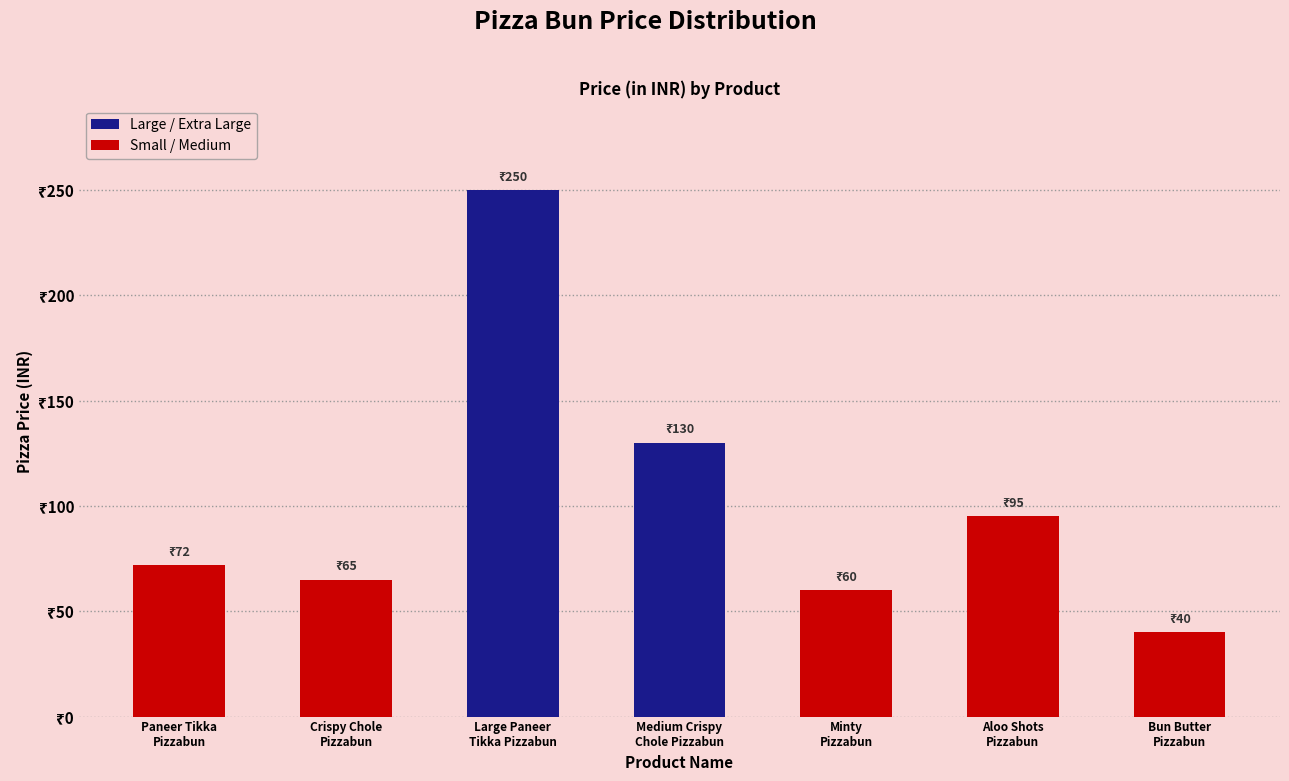

Which has a higher value, Minty
Pizzabun or Paneer Tikka
Pizzabun?

Paneer Tikka
Pizzabun